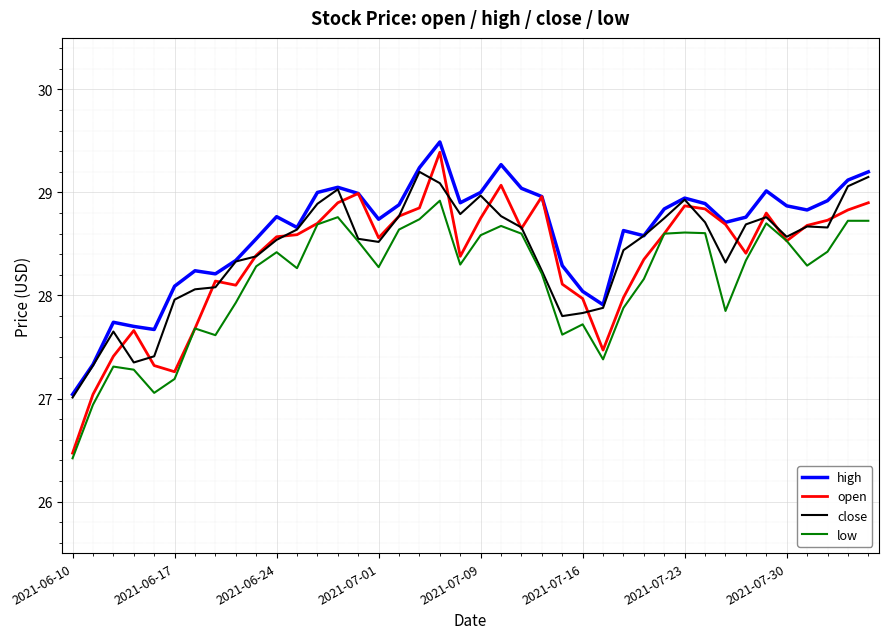

What is the minimum value for close?

27.0